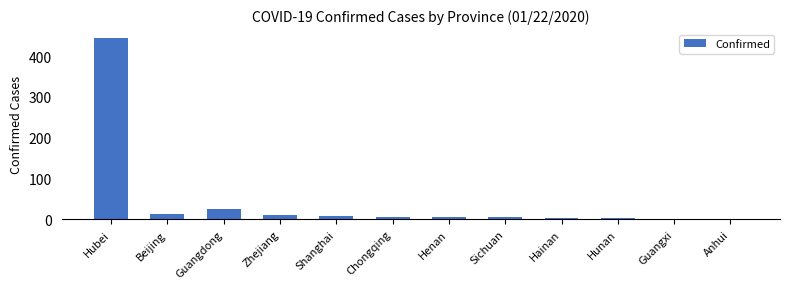

At which category does the chart reach its peak across all series?

Hubei